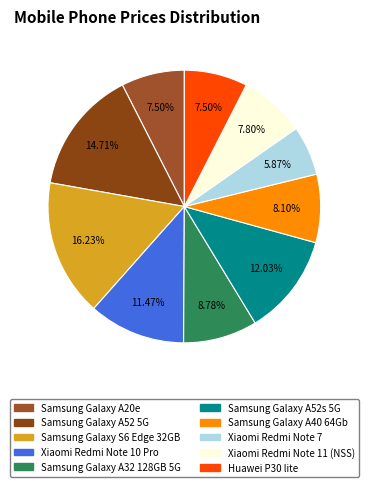

Is Xiaomi Redmi Note 7 the majority of the pie?

No